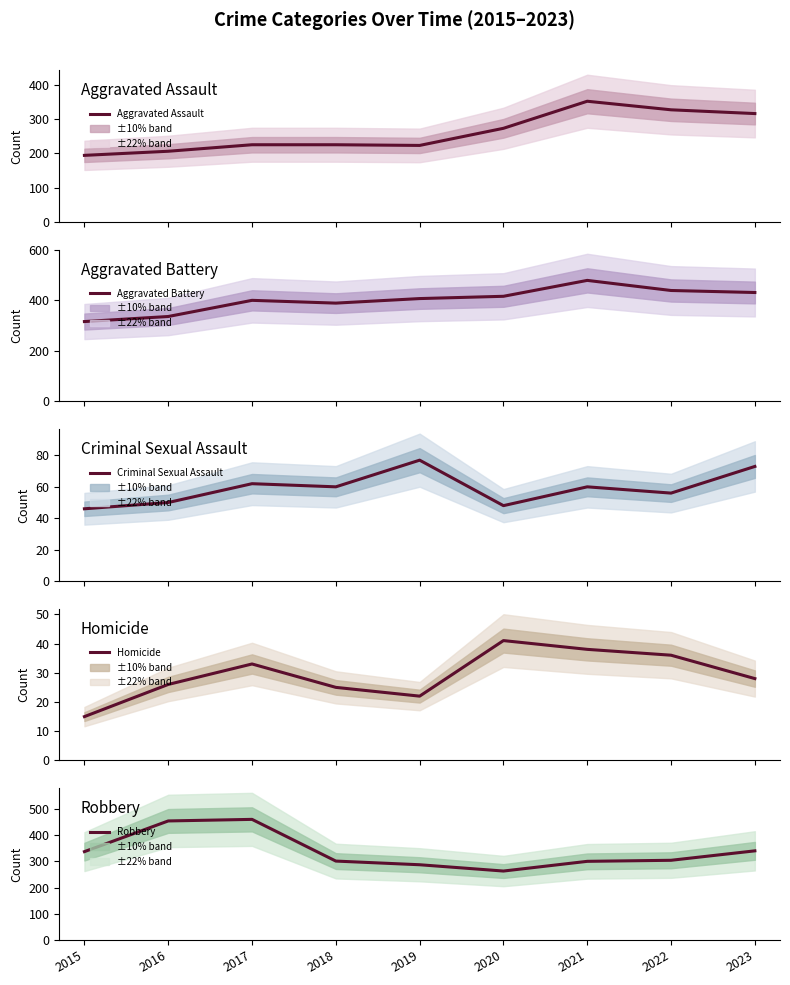

True or false: Criminal Sexual Assault and Aggravated Battery cross at least once.

False